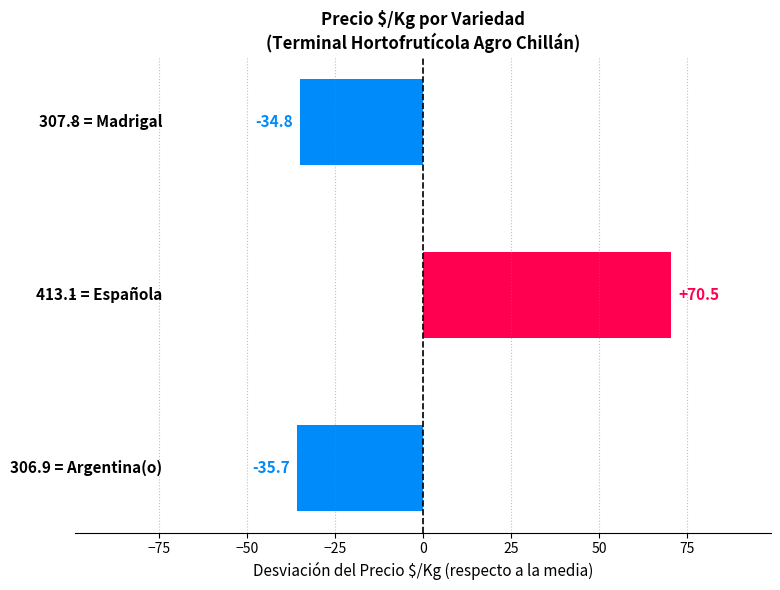

Reading bottom to top, list all the values displayed in this chart.

-35.7	70.5	-34.8